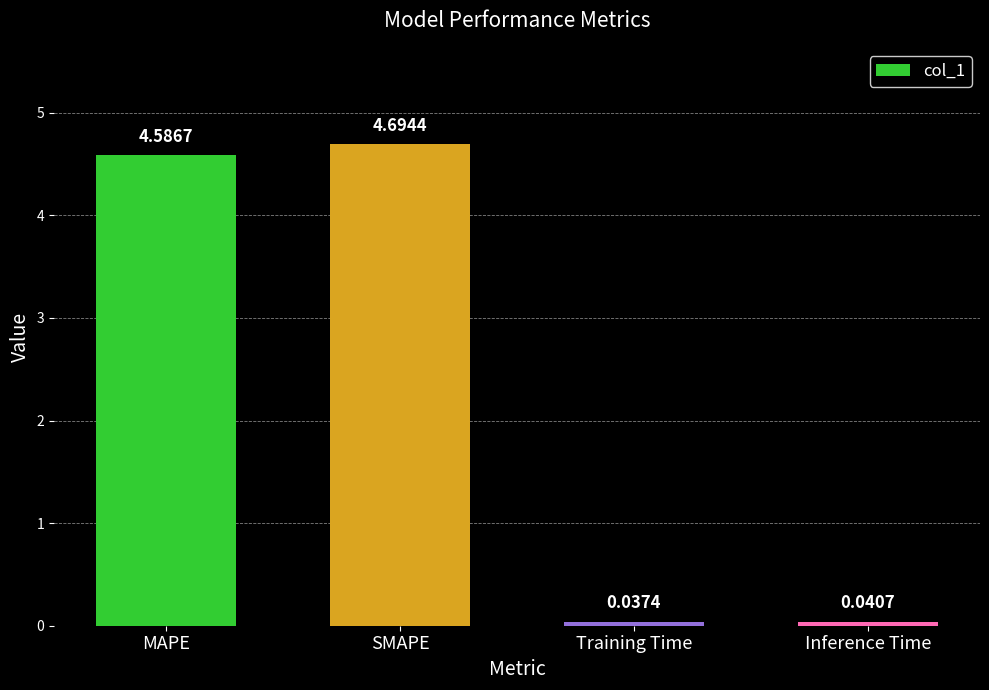

What is the label of the 4th bar from the left?

Inference Time